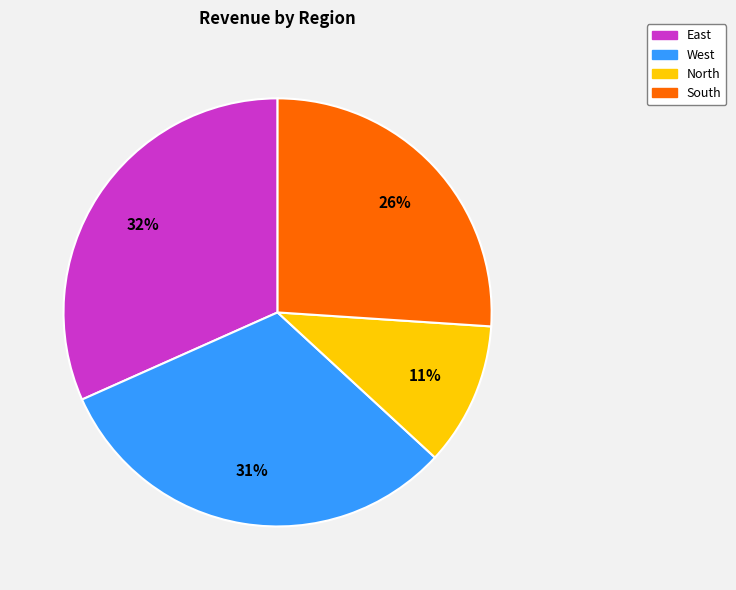

What is the smallest slice in the pie chart?

North